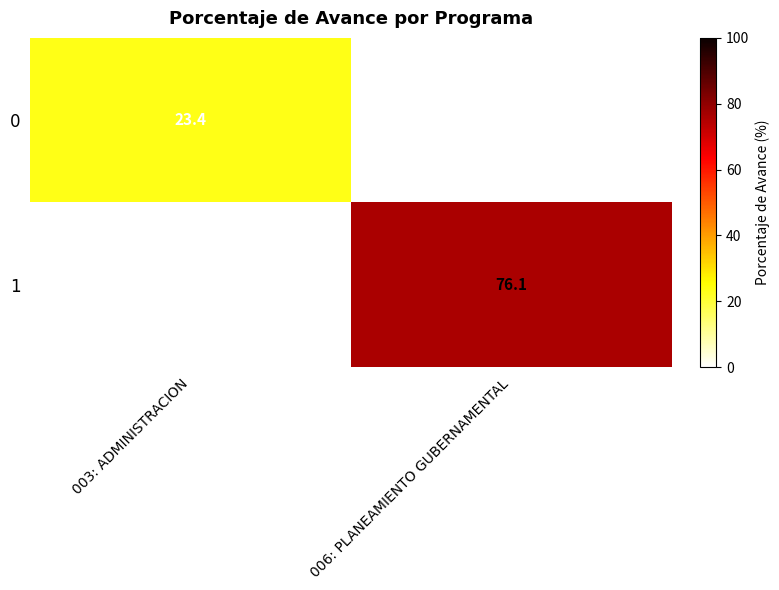

True or false: 1 has a value of 76.1 at 006: PLANEAMIENTO GUBERNAMENTAL.

True